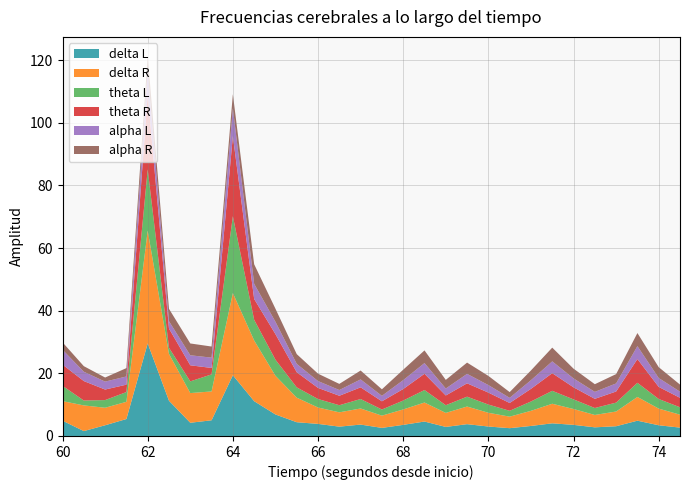

Reading left to right, extract all data points from this chart.

delta L: 4.9	1.6	3.4	5.4	29.6	11.2	4.2	5.0	19.4	11.1	6.9	4.4	3.9	3.0	3.6	2.6	3.5	4.6	2.9	3.8	3.0	2.5	3.2	4.0	3.5	2.8	3.1	4.9	3.4	2.7
delta R: 6.2	8.2	5.6	5.5	36.0	15.0	9.5	9.2	26.2	19.4	12.3	7.8	5.2	4.6	5.1	3.9	4.9	6.1	4.5	5.6	4.4	3.7	4.8	6.2	5.1	4.0	4.7	7.6	5.3	4.1
theta L: 4.9	1.6	2.5	3.1	19.5	2.0	3.7	5.5	24.5	6.6	5.1	3.3	2.7	2.3	3.0	2.0	2.8	4.0	2.5	3.1	2.6	1.9	3.0	4.1	3.1	2.2	2.8	4.5	3.1	2.4
theta R: 6.8	6.2	3.4	2.4	23.9	6.1	5.1	2.0	25.6	6.7	8.2	4.8	3.5	3.0	3.7	2.6	3.7	5.2	3.1	4.3	3.8	2.5	4.0	5.6	3.9	2.9	3.5	7.6	3.9	3.0
alpha L: 4.8	3.0	2.5	2.6	7.6	2.4	3.2	3.3	8.9	4.8	4.0	2.7	2.2	1.8	2.5	1.7	2.8	3.4	2.2	3.0	2.4	1.6	2.8	3.8	2.8	2.2	2.6	4.1	2.8	2.0
alpha R: 2.4	1.8	1.3	2.7	4.8	4.0	3.8	3.5	4.5	6.2	4.2	3.1	2.4	2.0	2.8	2.1	3.3	4.0	2.8	3.6	2.9	1.8	3.1	4.4	3.1	2.5	3.0	4.2	3.5	2.3